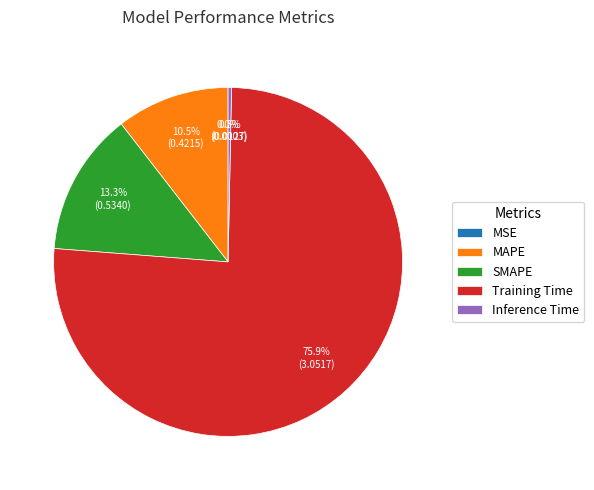

Does MAPE account for over 50% of the chart?

No